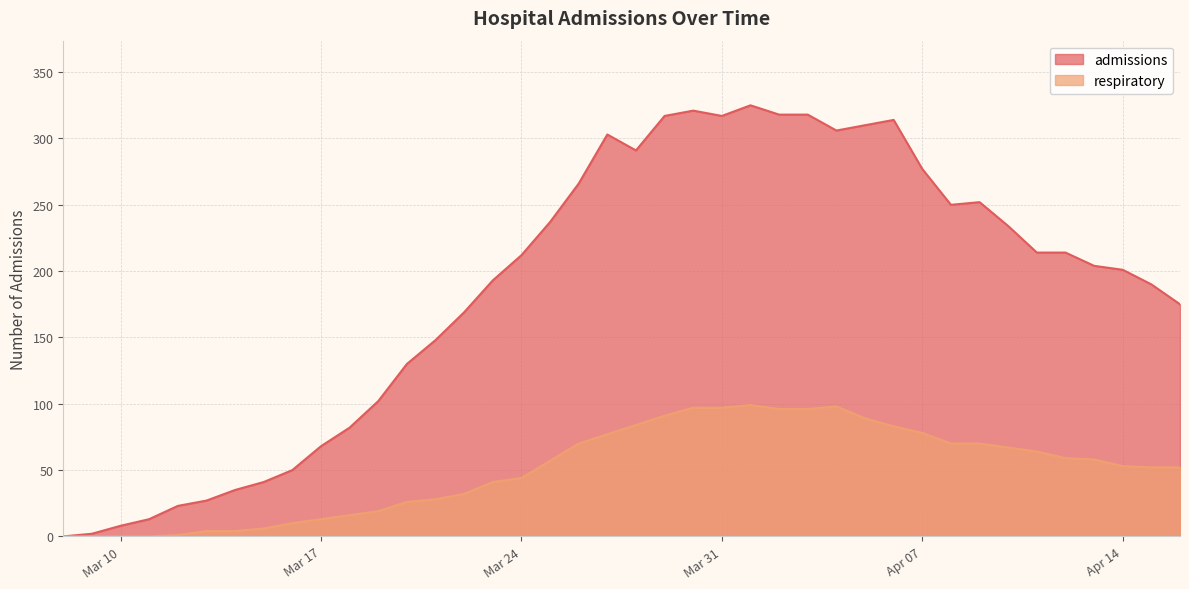

Does the chart display data point markers on the line(s)?

No